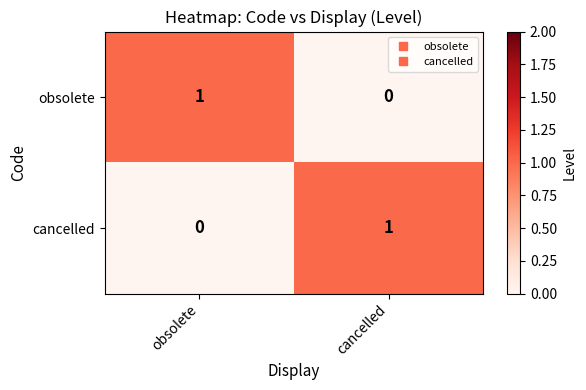

Is the value of obsolete at cancelled greater than the value of cancelled at cancelled?

No